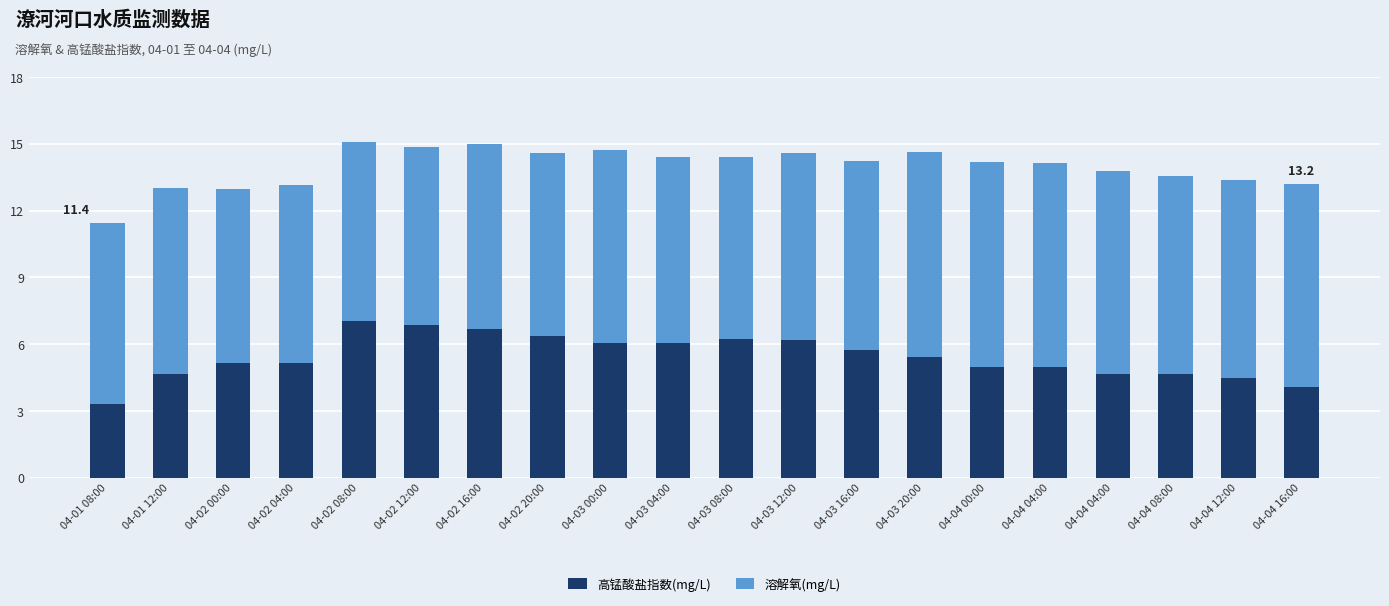

What is the label of the 1st bar from the right?

04-04 16:00